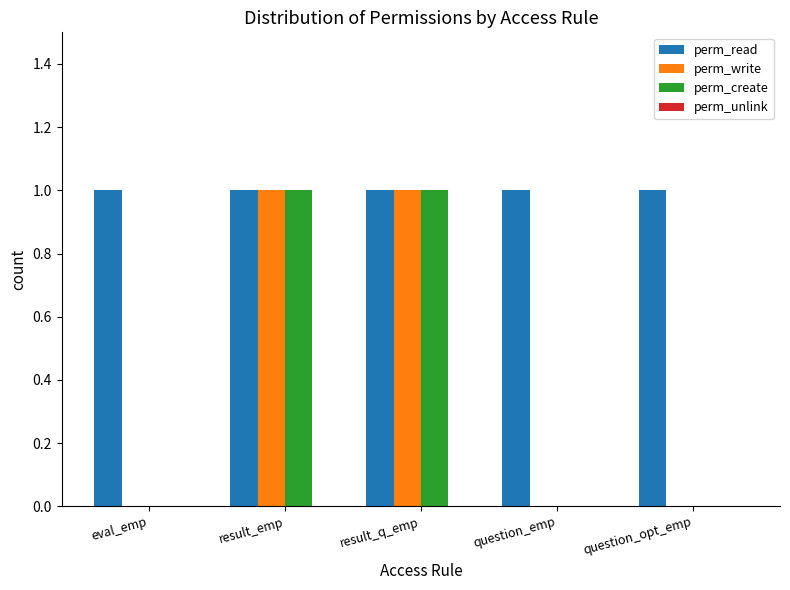

Is it true that perm_create equals 0 at eval_emp?

True